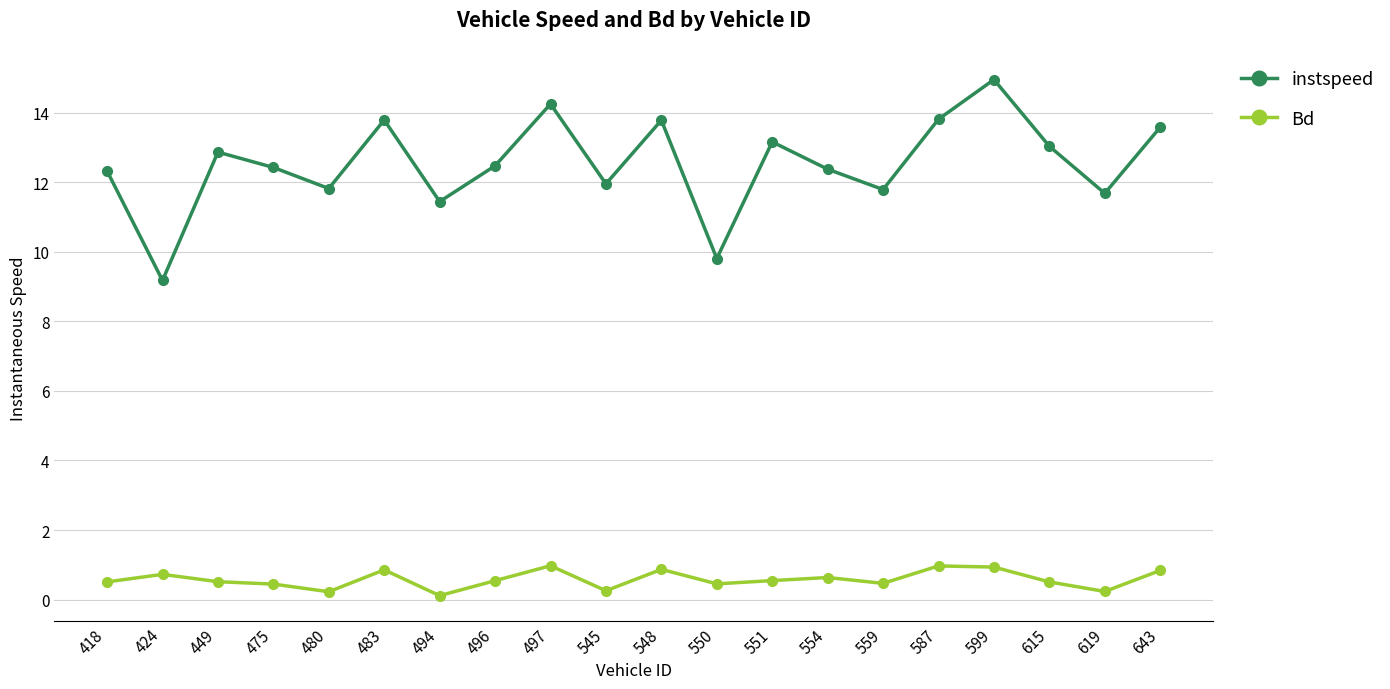

Which series has the largest range (max minus min)?

instspeed